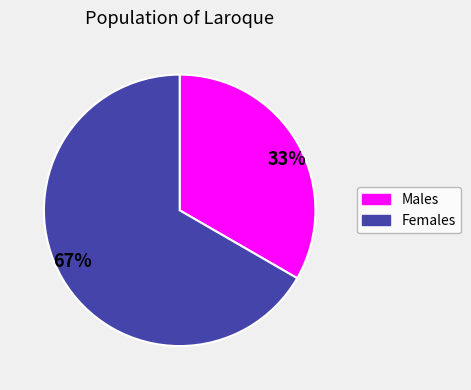

Combined, do 67% and 33% account for over 50%?

Yes